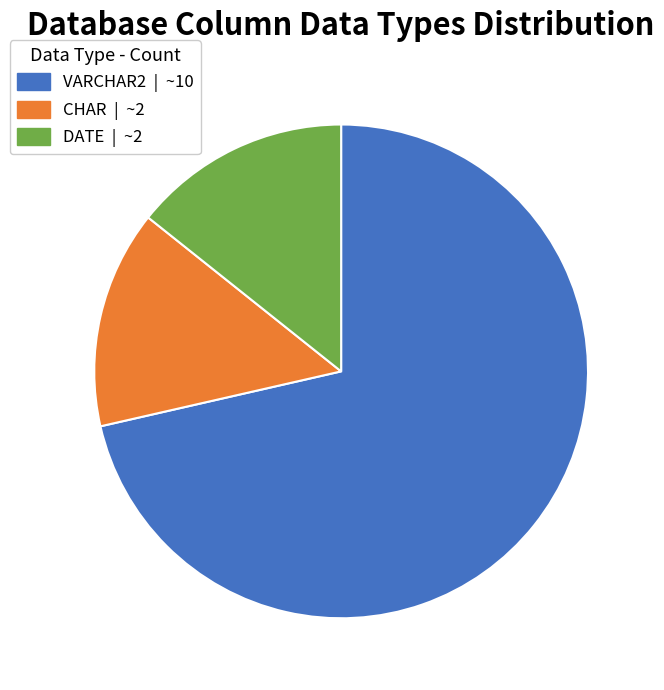

Which category has the biggest portion of the pie?

VARCHAR2 | ~10